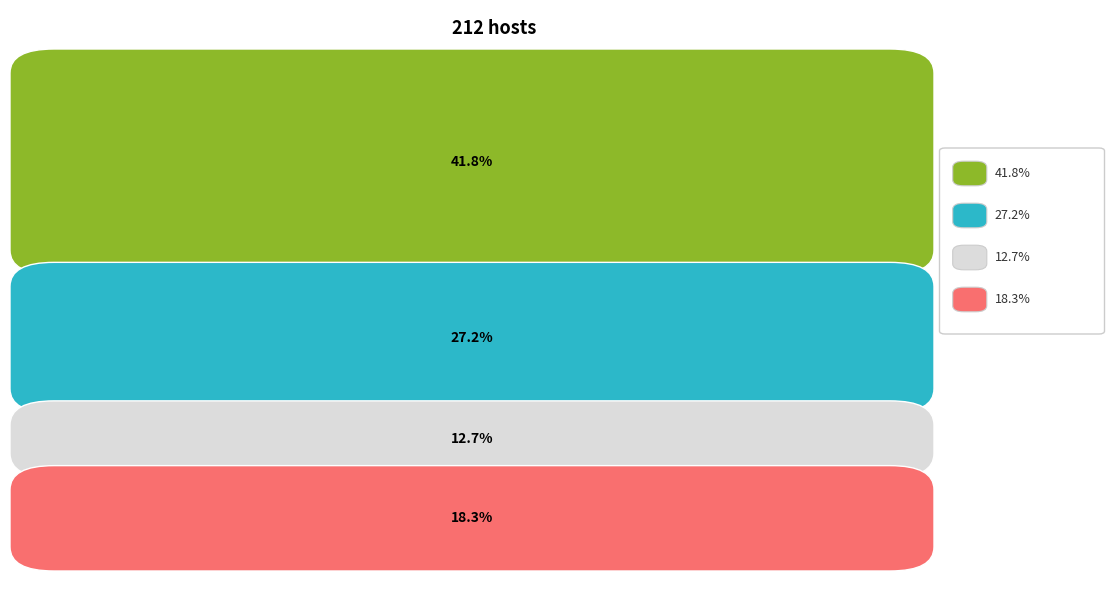

Does the chart contain stacked bars?

No